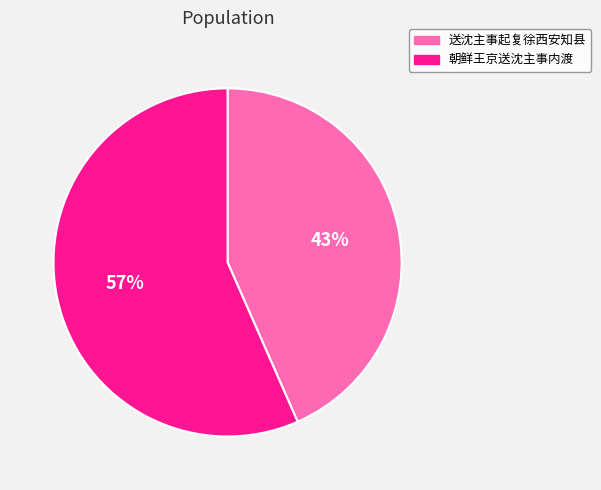

To the nearest percent, what portion does 送沈主事起复徐西安知县 represent?

43%